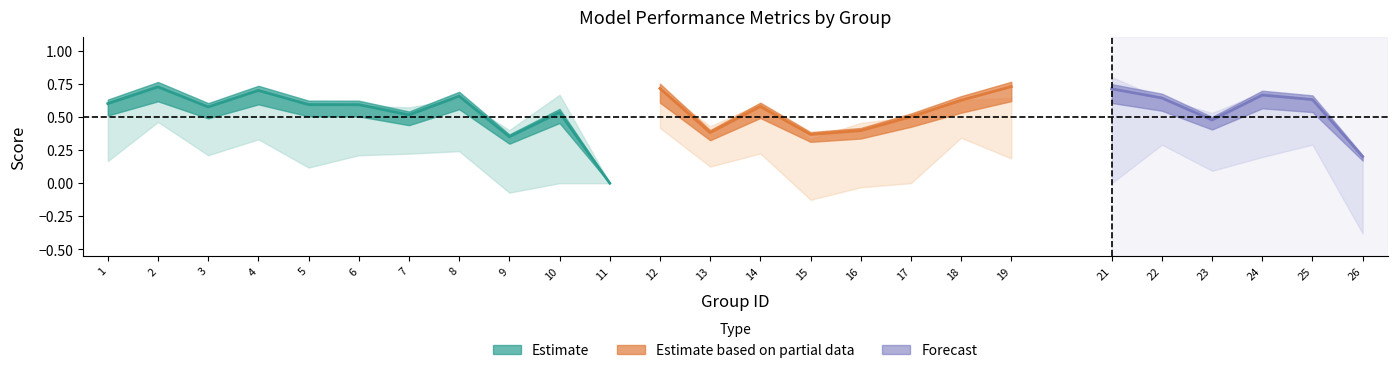

What is the smallest value displayed?

-0.4